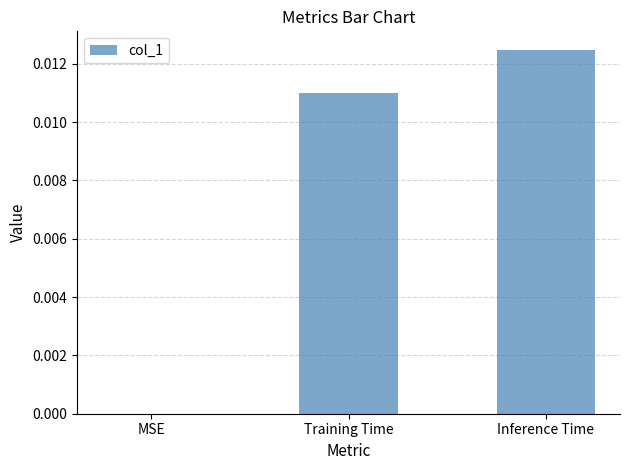

True or false: the data shows 0.0 at Inference Time.

True